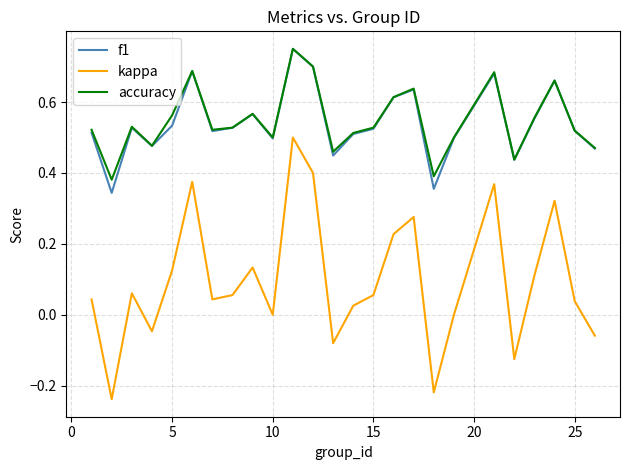

True or false: accuracy and kappa intersect in this chart.

False